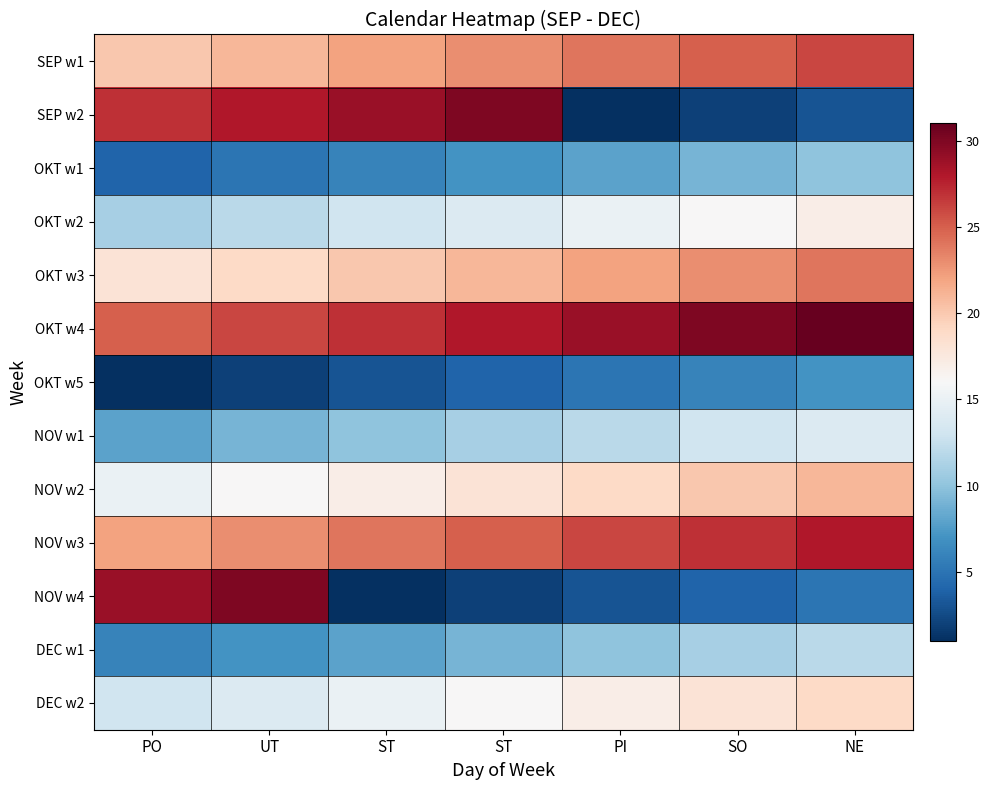

Rank the series at SO from lowest to highest value.

SEP w2, NOV w4, OKT w5, OKT w1, DEC w1, NOV w1, OKT w2, DEC w2, NOV w2, OKT w3, SEP w1, NOV w3, OKT w4